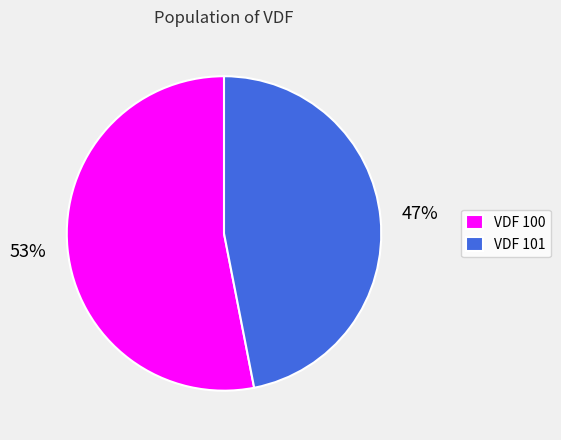

To the nearest percent, what portion does VDF 101 represent?

47%